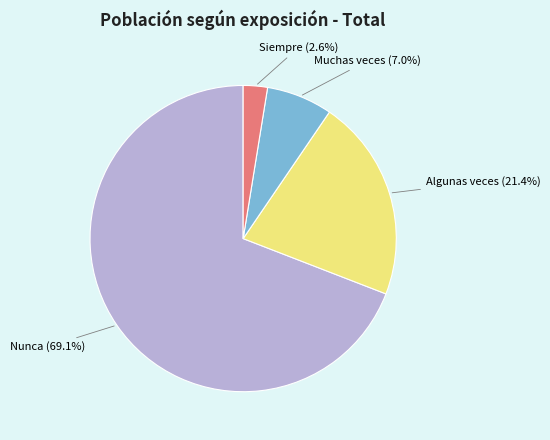

Is there a majority slice in this chart?

Yes